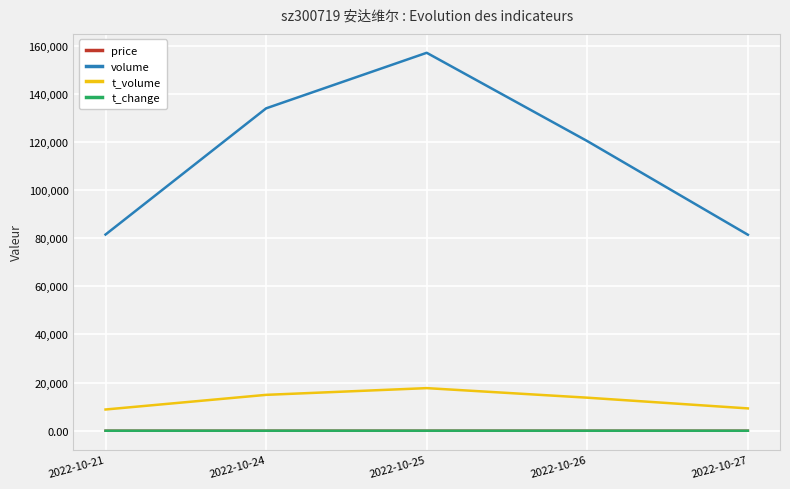

What is the sum of the volume values at 2022-10-26 and 2022-10-27?

201705.0